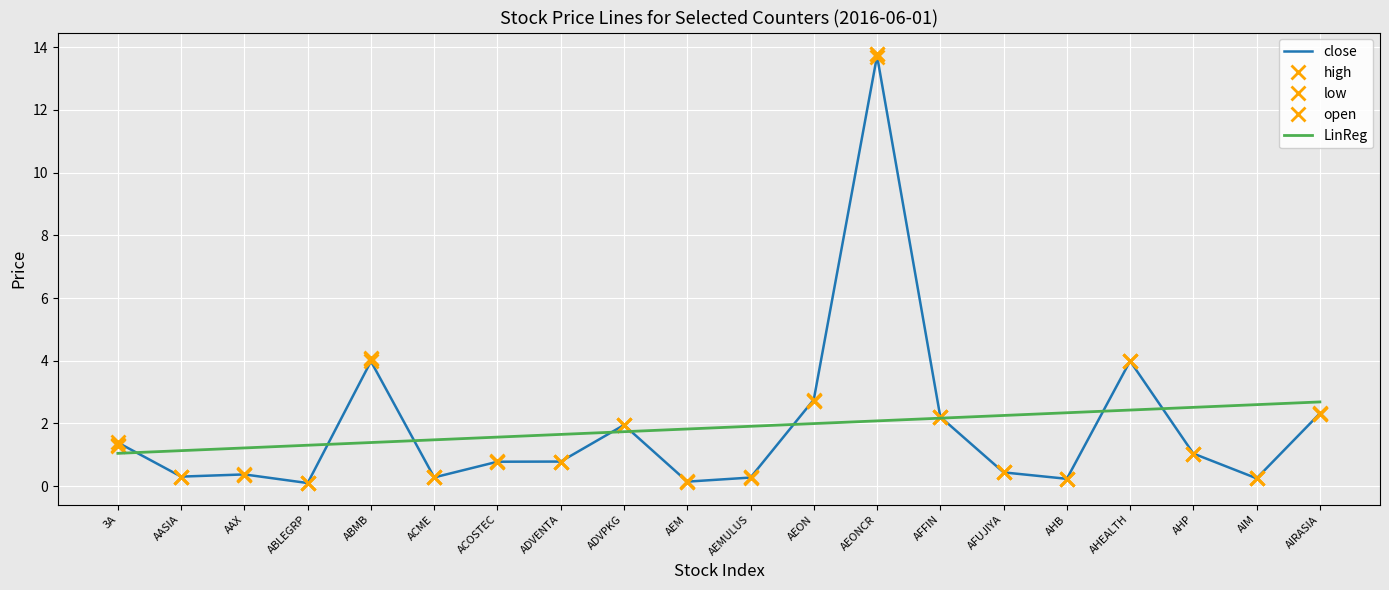

Reading left to right, transcribe all the data shown in this chart.

close: 3A=1.4	AASIA=0.3	AAX=0.4	ABLEGRP=0.1	ABMB=4.0	ACME=0.3	ACOSTEC=0.8	ADVENTA=0.8	ADVPKG=1.9	AEM=0.1	AEMULUS=0.3	AEON=2.8	AEONCR=13.7	AFFIN=2.2	AFUJIYA=0.4	AHB=0.2	AHEALTH=4.0	AHP=1.0	AIM=0.2	AIRASIA=2.3
high: 3A=1.4	AASIA=0.3	AAX=0.4	ABLEGRP=0.1	ABMB=4.1	ACME=0.3	ACOSTEC=0.8	ADVENTA=0.8	ADVPKG=1.9	AEM=0.1	AEMULUS=0.3	AEON=2.8	AEONCR=13.8	AFFIN=2.2	AFUJIYA=0.4	AHB=0.2	AHEALTH=4.0	AHP=1.0	AIM=0.2	AIRASIA=2.3
low: 3A=1.3	AASIA=0.3	AAX=0.4	ABLEGRP=0.1	ABMB=4.0	ACME=0.3	ACOSTEC=0.8	ADVENTA=0.8	ADVPKG=1.9	AEM=0.1	AEMULUS=0.3	AEON=2.7	AEONCR=13.7	AFFIN=2.2	AFUJIYA=0.4	AHB=0.2	AHEALTH=4.0	AHP=1.0	AIM=0.2	AIRASIA=2.3
open: 3A=1.3	AASIA=0.3	AAX=0.4	ABLEGRP=0.1	ABMB=4.1	ACME=0.3	ACOSTEC=0.8	ADVENTA=0.8	ADVPKG=1.9	AEM=0.1	AEMULUS=0.3	AEON=2.7	AEONCR=13.8	AFFIN=2.2	AFUJIYA=0.4	AHB=0.2	AHEALTH=4.0	AHP=1.0	AIM=0.2	AIRASIA=2.3
LinReg: 3A=1.0	AASIA=1.1	AAX=1.2	ABLEGRP=1.3	ABMB=1.4	ACME=1.5	ACOSTEC=1.6	ADVENTA=1.7	ADVPKG=1.7	AEM=1.8	AEMULUS=1.9	AEON=2.0	AEONCR=2.1	AFFIN=2.2	AFUJIYA=2.3	AHB=2.3	AHEALTH=2.4	AHP=2.5	AIM=2.6	AIRASIA=2.7